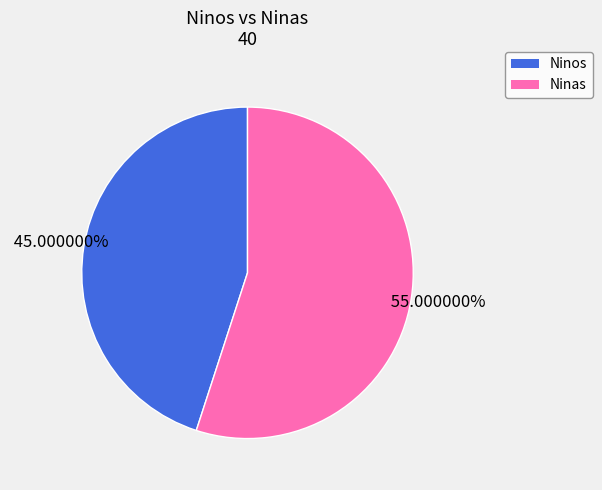

Does any single category account for the majority?

Yes